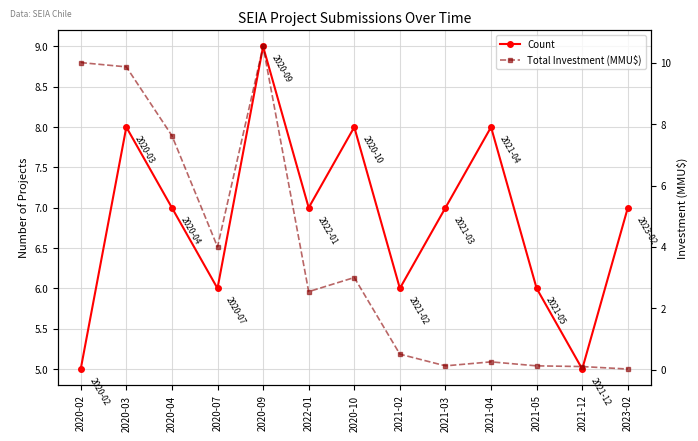

At how many categories does at least one series exceed 5?

12